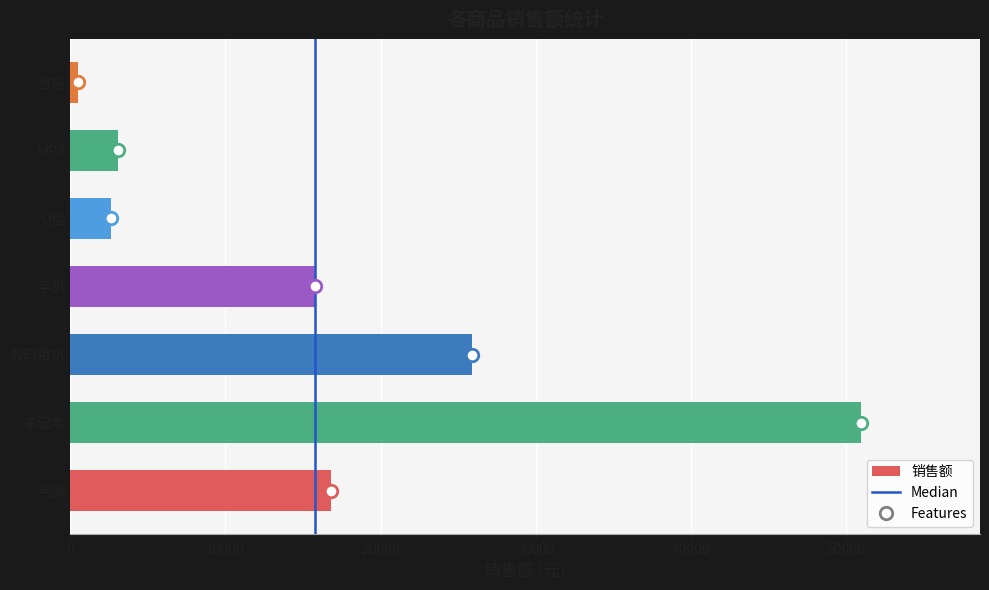

Does the chart contain stacked bars?

No